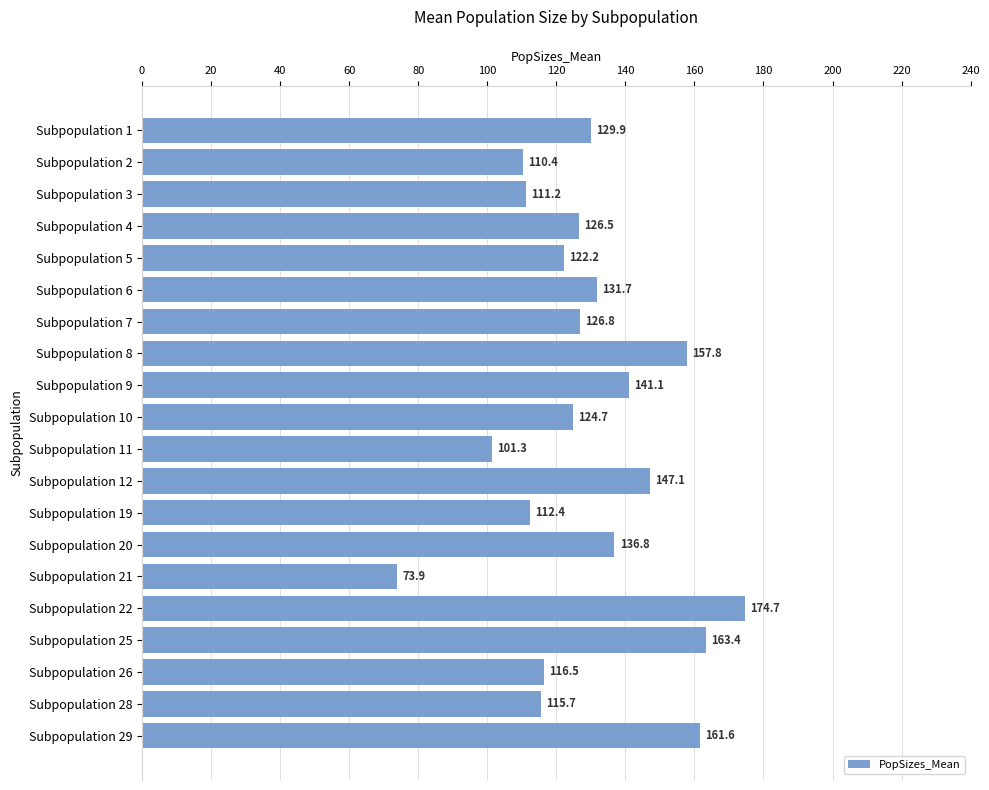

The value at Subpopulation 9 is 141.1. True or false?

True